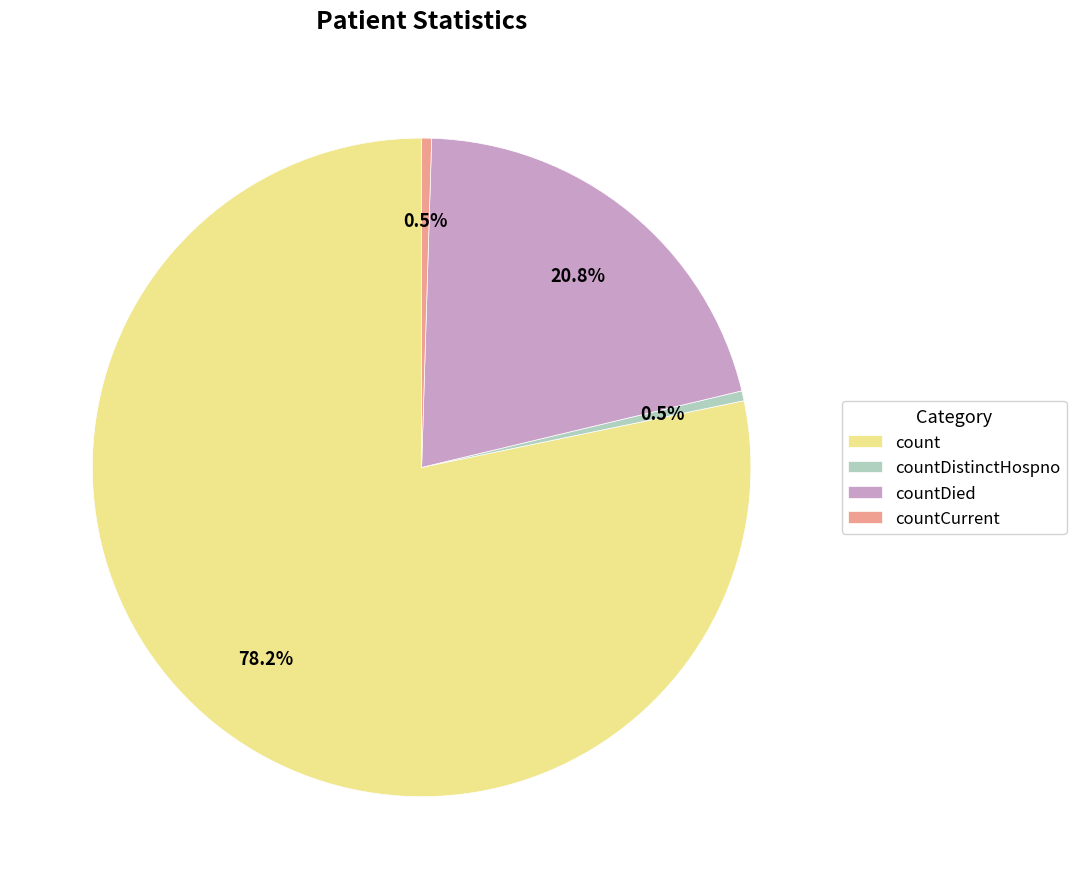

To the nearest percent, what is the difference between the largest and smallest slice percentages?

78%